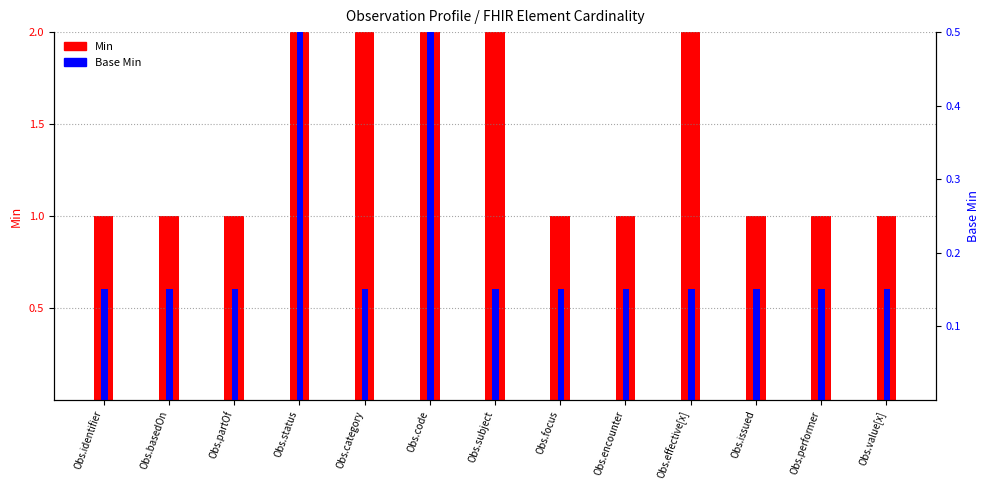

What is the sum of all Base Min values?

3.9